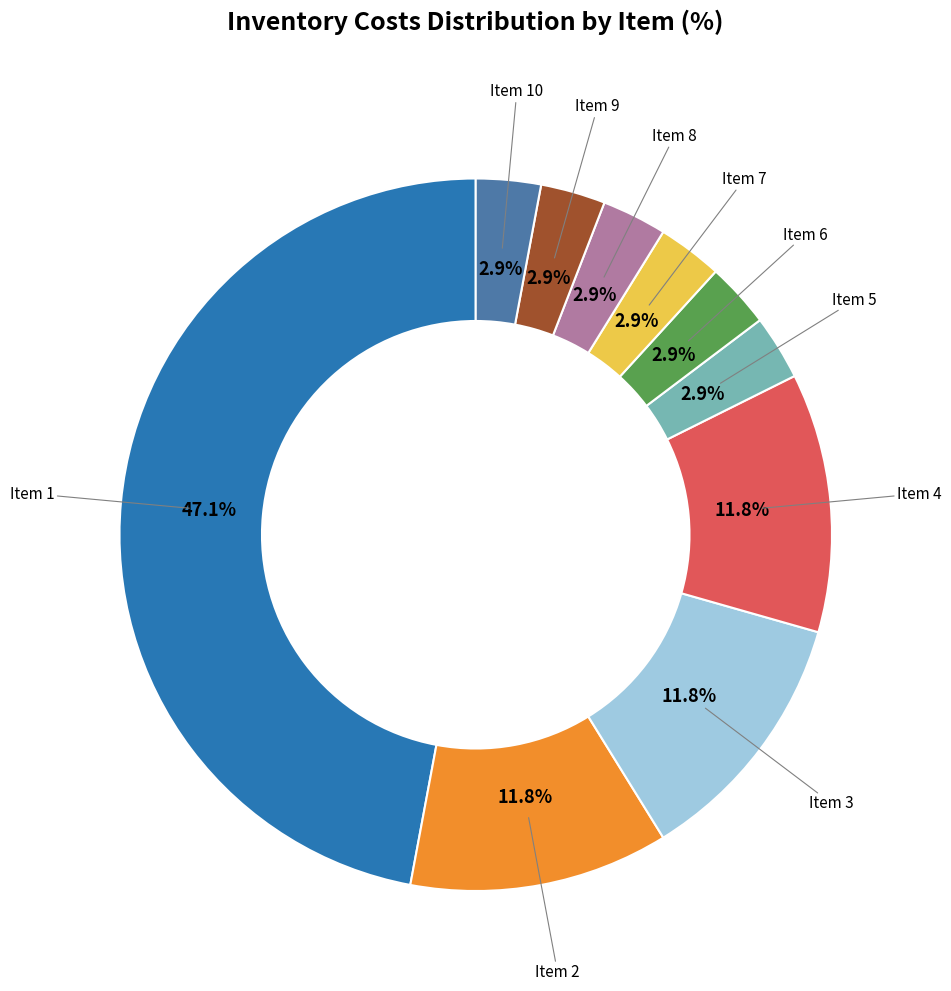

Which slice is the largest?

Item 1